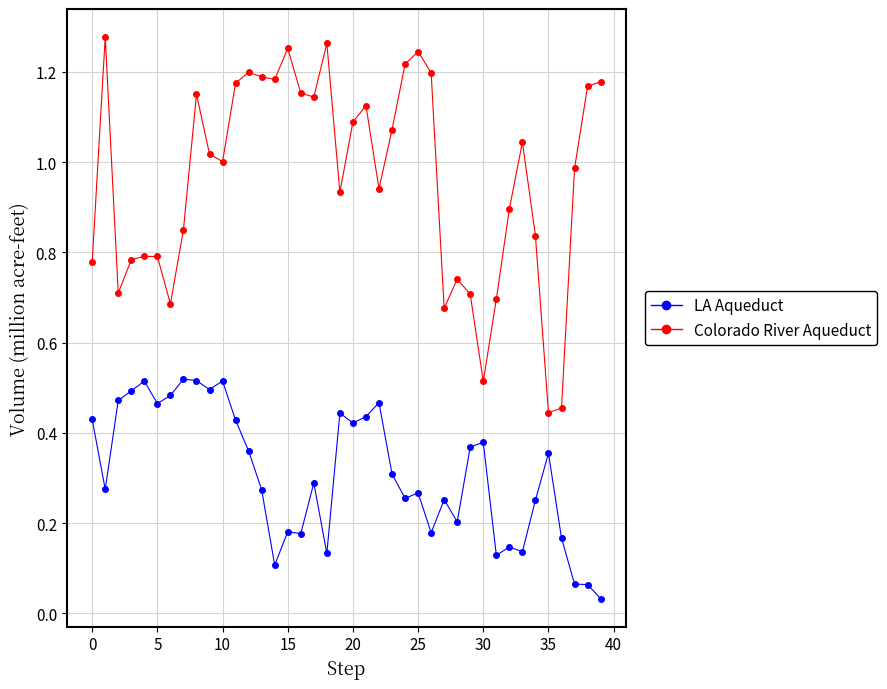

True or false: Colorado River Aqueduct has more than 2 interior local peaks.

True